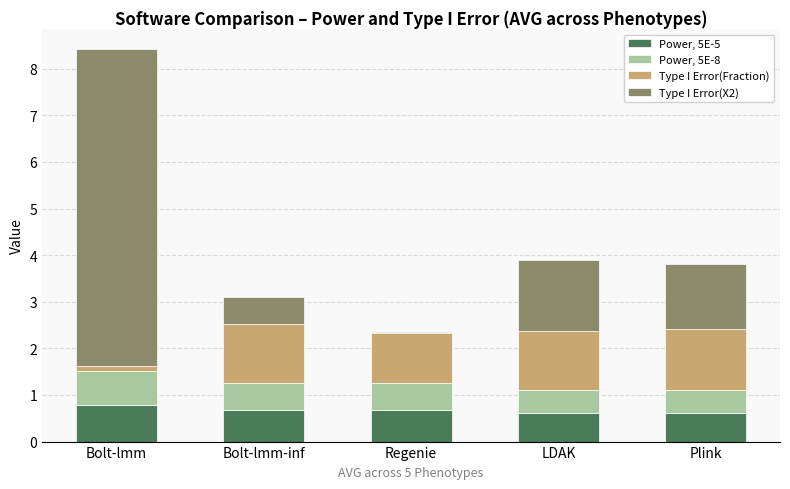

True or false: Power, 5E-5 has a value of 0.6 at LDAK.

True